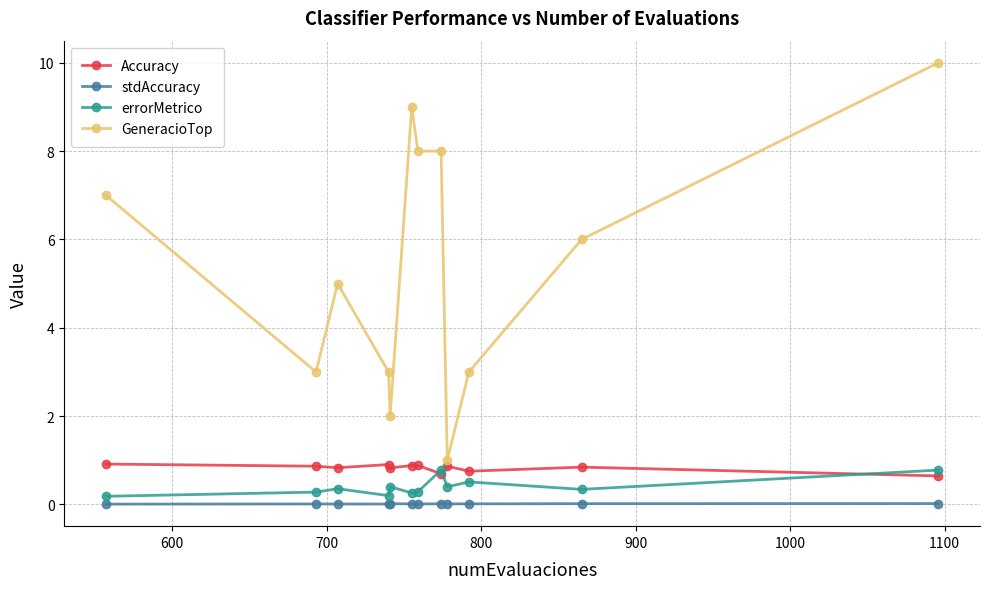

Which series has the largest total across all categories?

GeneracioTop